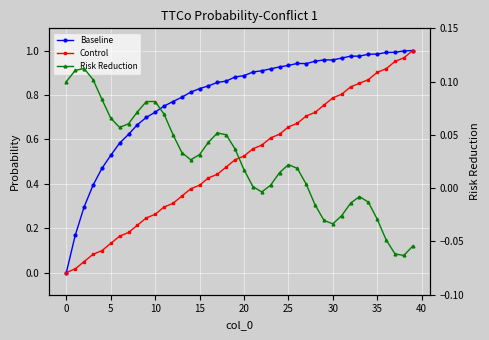

What is the label of the 14th point from the right?

26